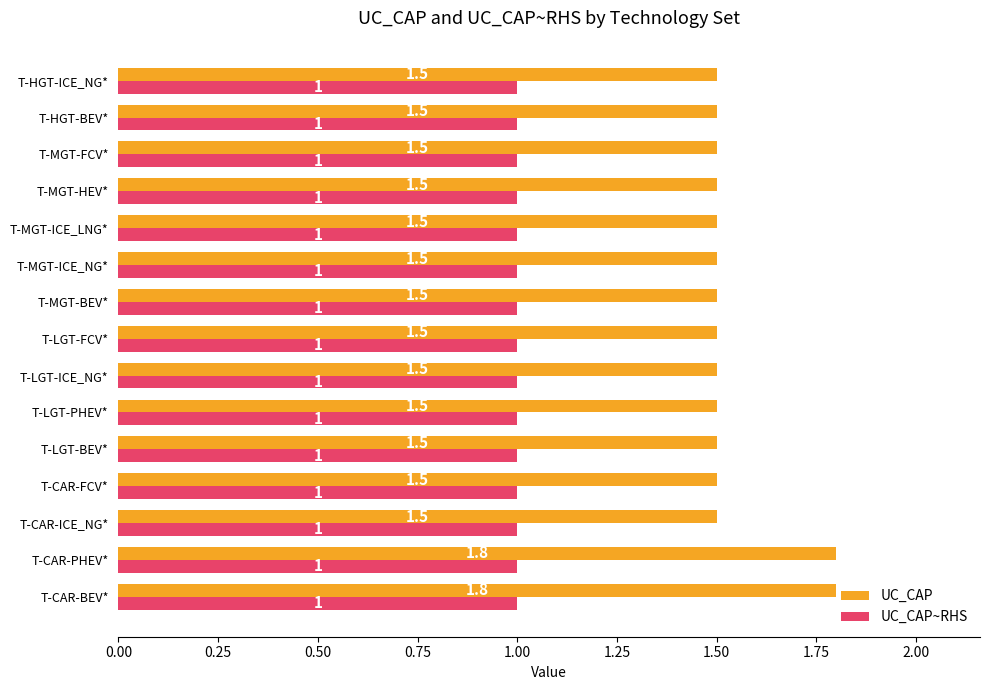

What is the lowest value of the UC_CAP series?

1.5